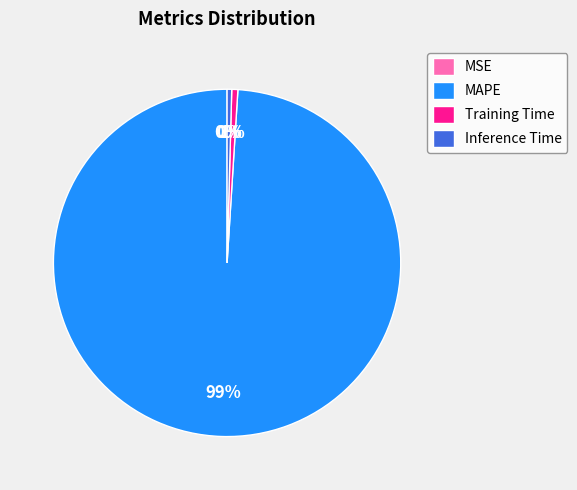

Which has a higher value, MAPE or Training Time?

MAPE